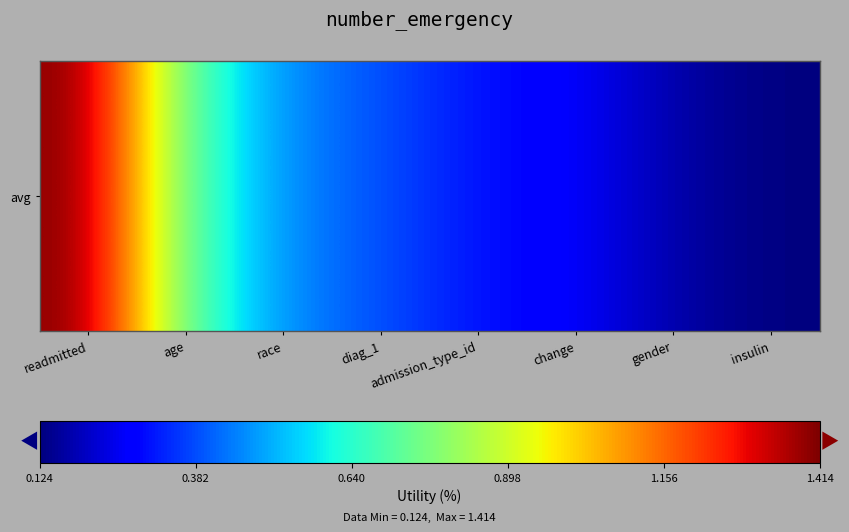

Reading left to right, transcribe all the data shown in this chart.

readmitted=1.4	age=0.7	race=0.5	diag_1=0.4	admission_type_id=0.3	change=0.3	gender=0.2	insulin=0.1